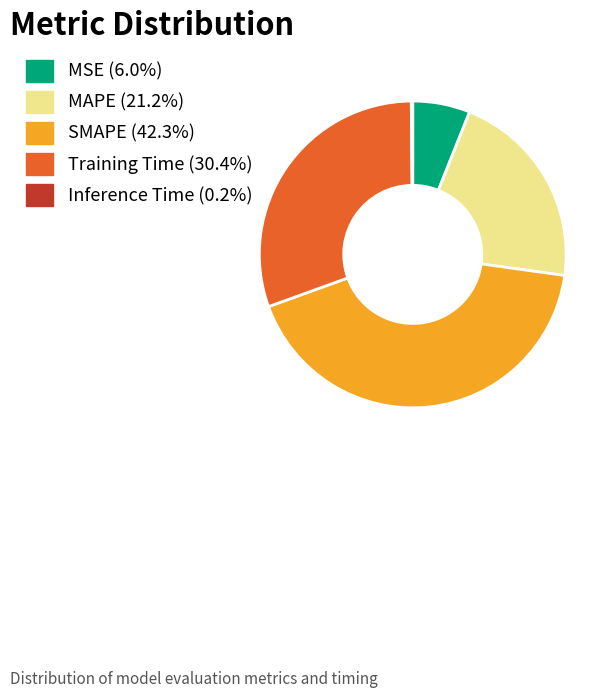

Which slice is the largest?

SMAPE